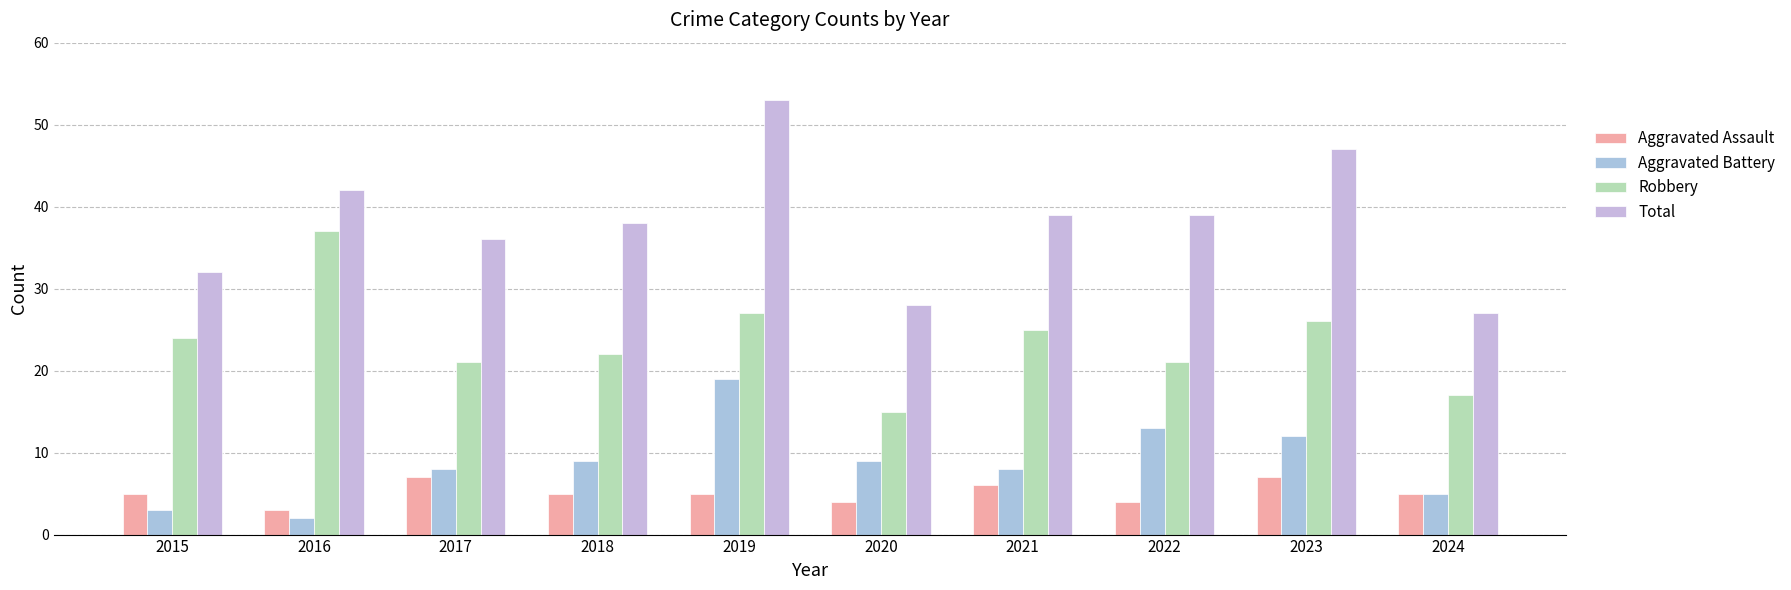

What is the difference between the maximum and minimum values in the Robbery series?

22